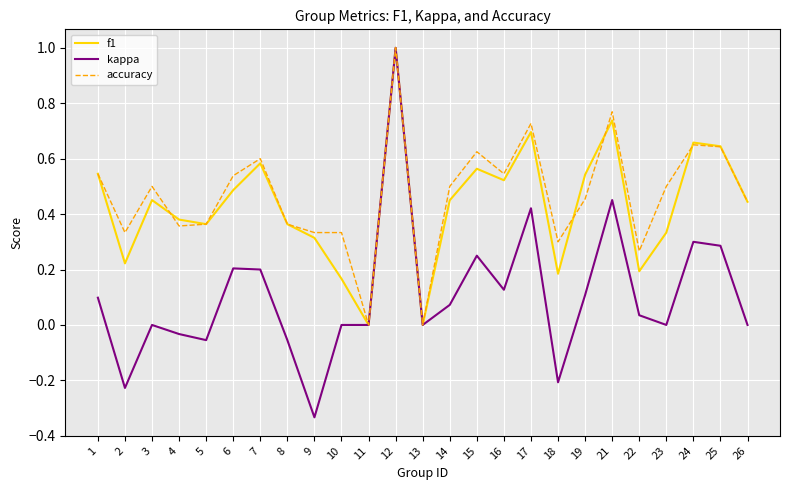

Which category has the lowest value across all series?

9